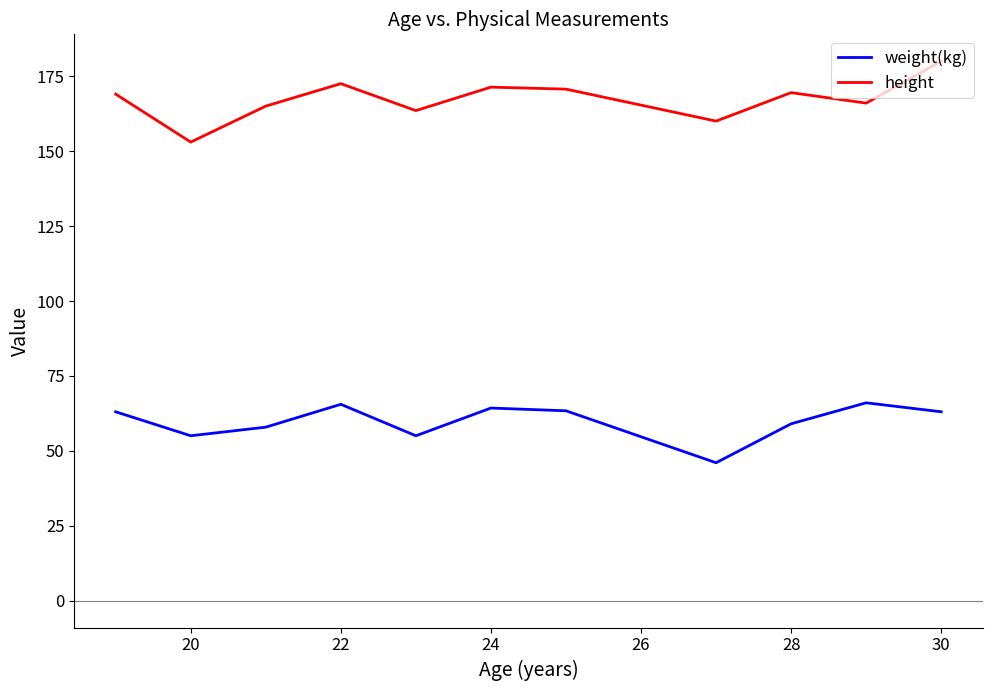

Which series has the largest total across all categories?

height